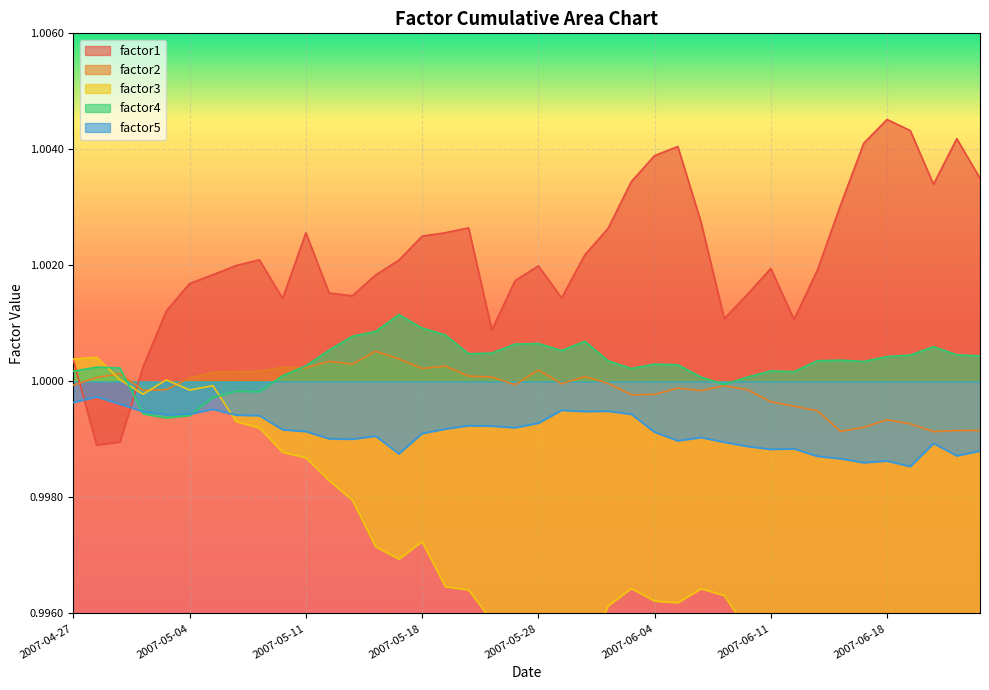

True or false: factor4 and factor1 cross at least once.

True